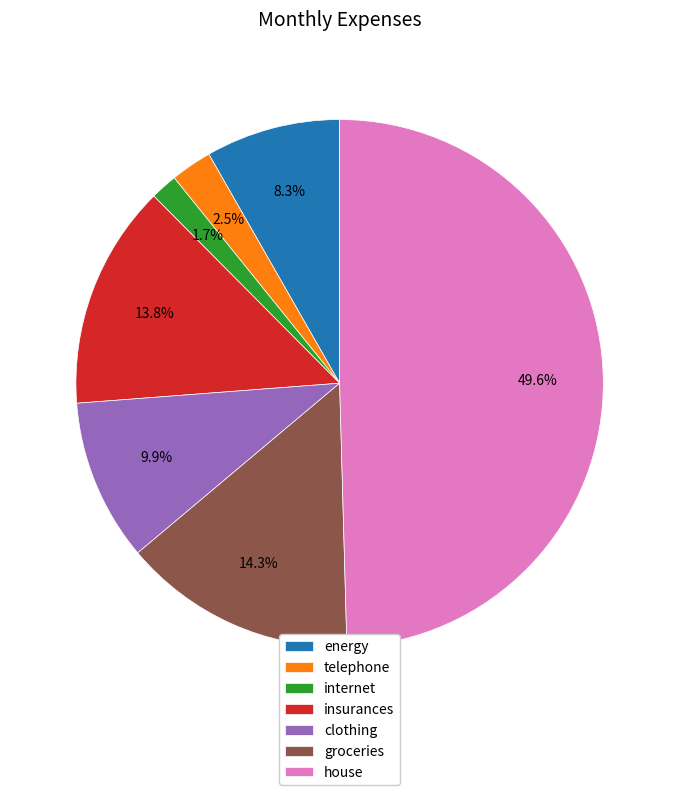

True or false: internet accounts for 2% of the total.

True